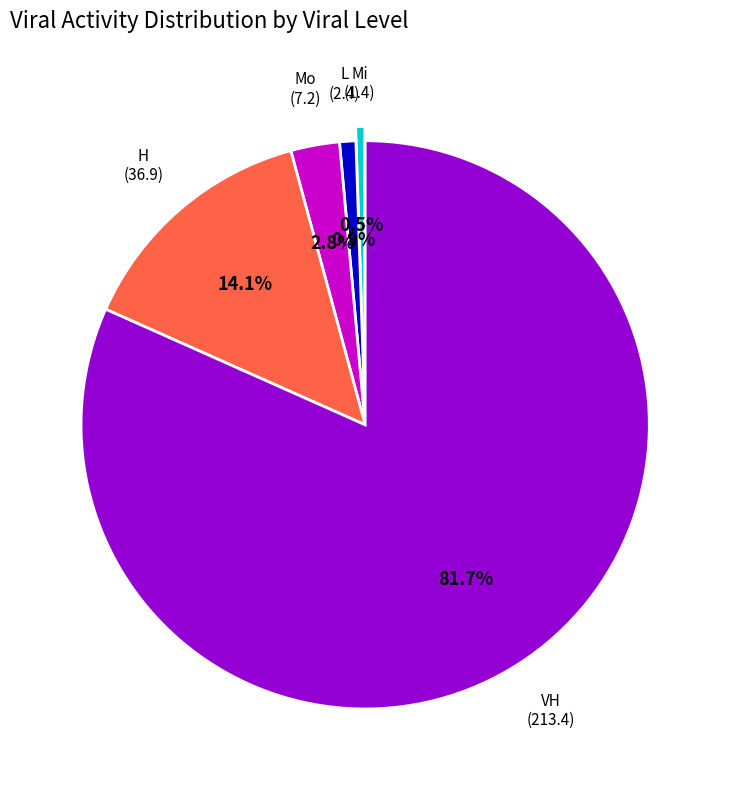

Does any single category account for the majority?

Yes